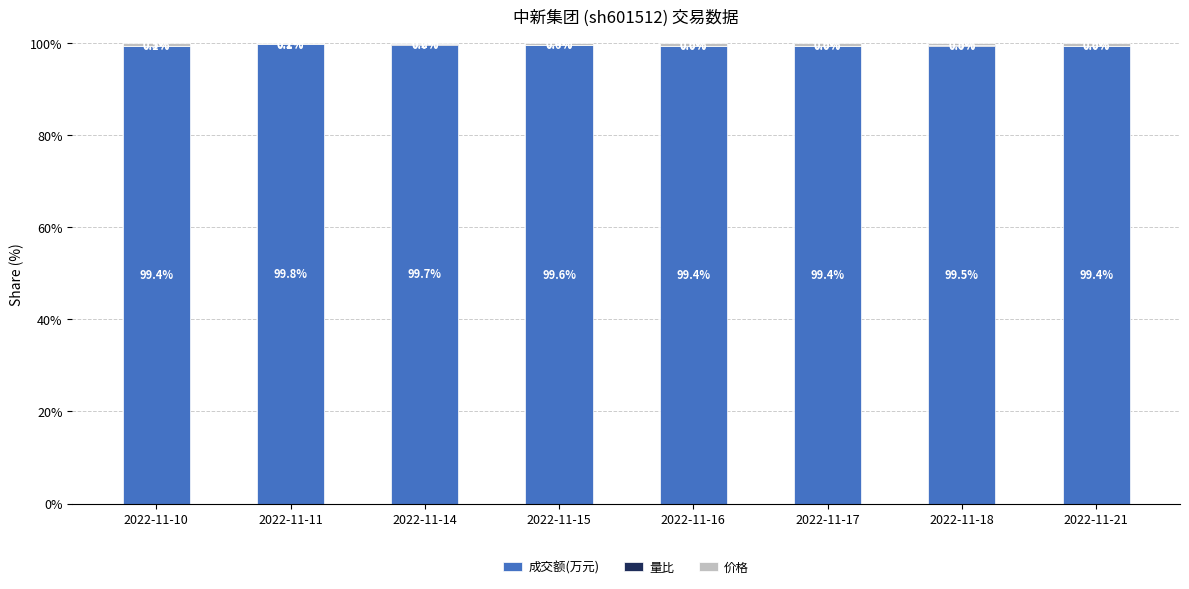

Is it true that 成交额(万元) equals 34.2 at 2022-11-16?

False